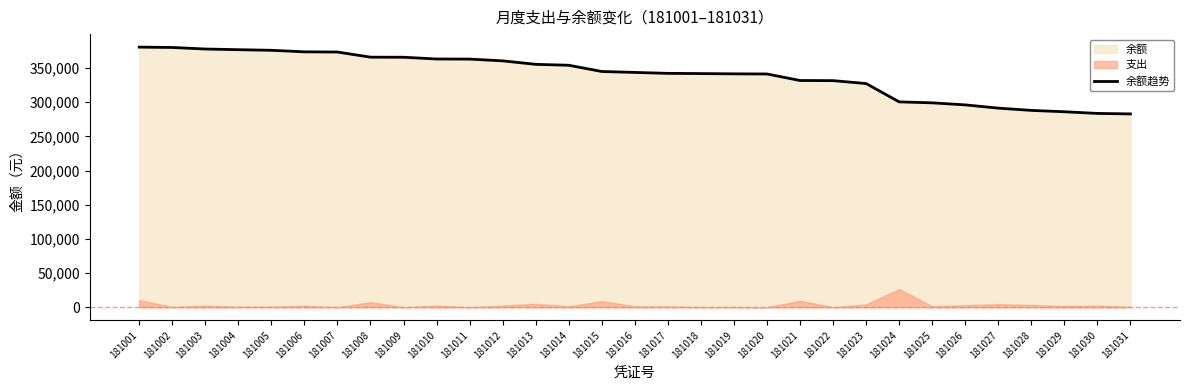

What is the difference between the second highest and second lowest values?

96518.4